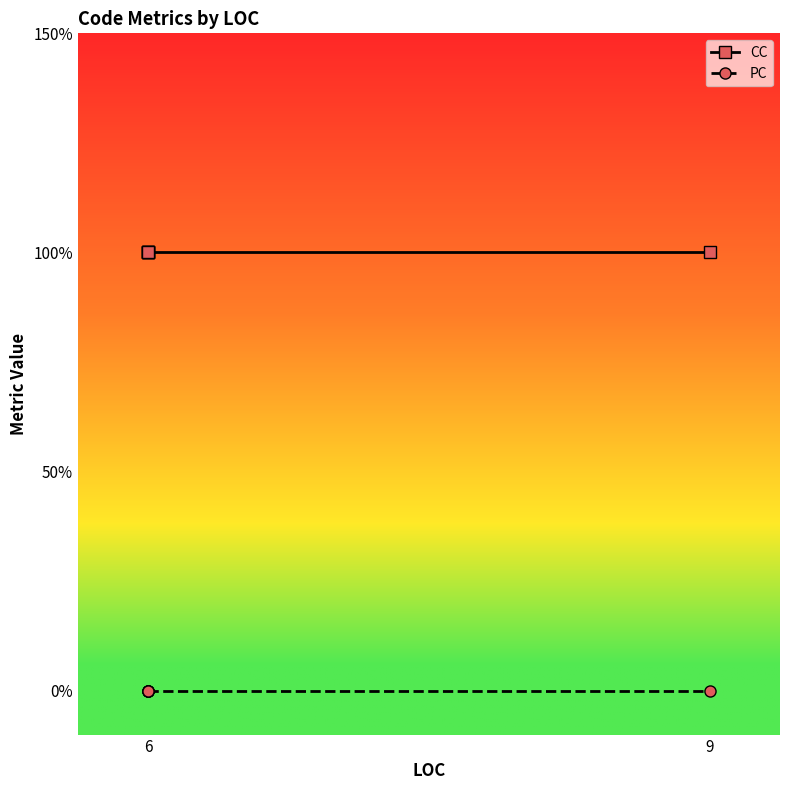

True or false: PC has more than 0 points higher than both neighbors.

False